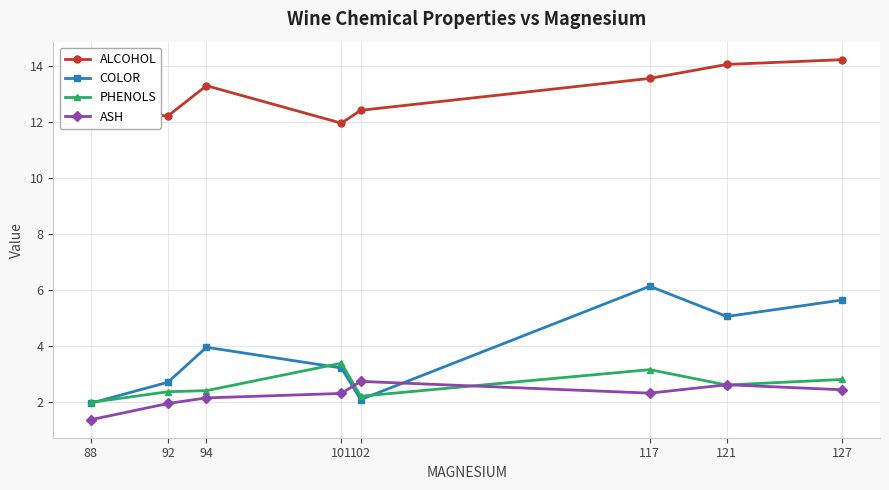

True or false: ALCOHOL has more than 1 interior local peaks.

False